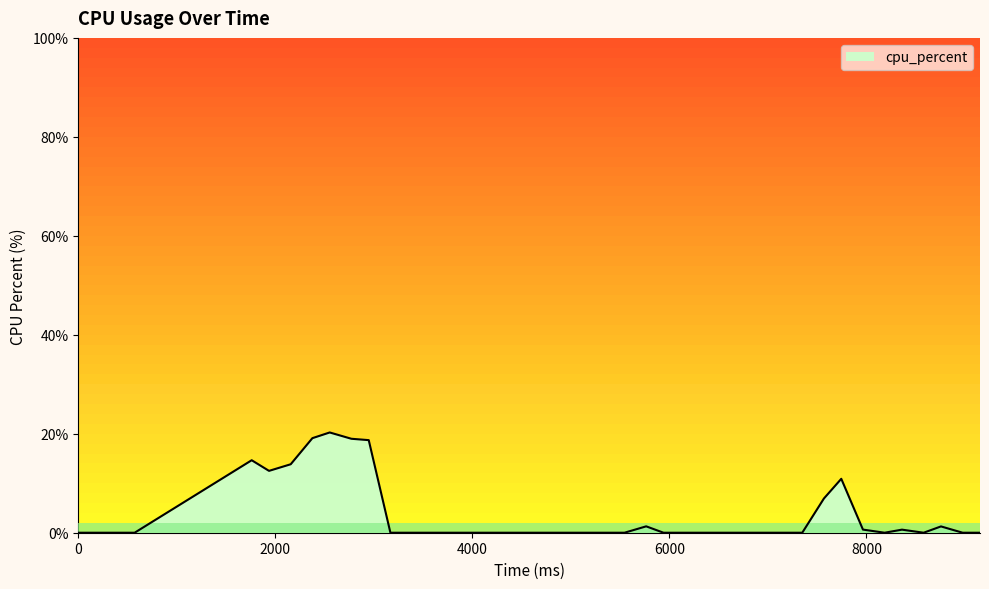

Reading left to right, list all the values displayed in this chart.

0.0	0.0	14.7	12.5	13.8	19.1	20.3	19.0	18.7	0.0	0.0	0.0	0.0	0.0	0.0	0.0	0.0	0.0	0.0	0.0	0.0	0.0	1.3	0.0	0.0	0.0	0.0	0.0	0.0	0.0	0.0	6.9	10.9	0.6	0.0	0.6	0.0	1.3	0.0	0.0